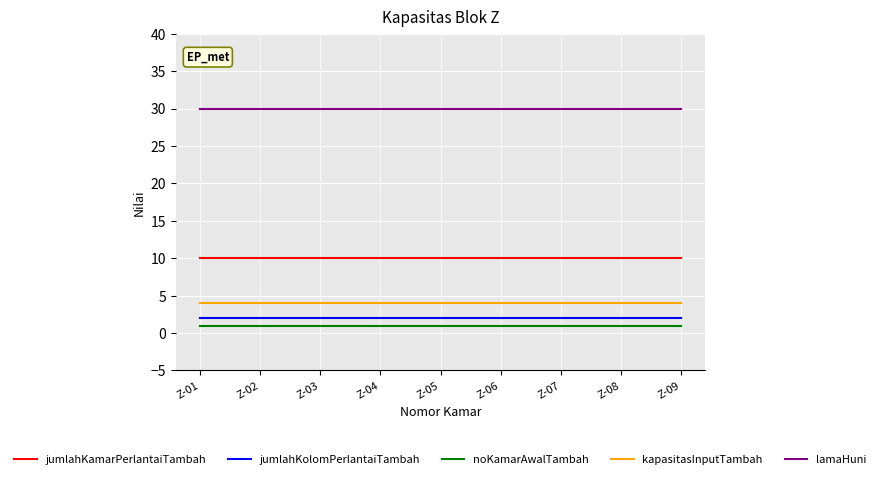

Which series has the largest total across all categories?

lamaHuni